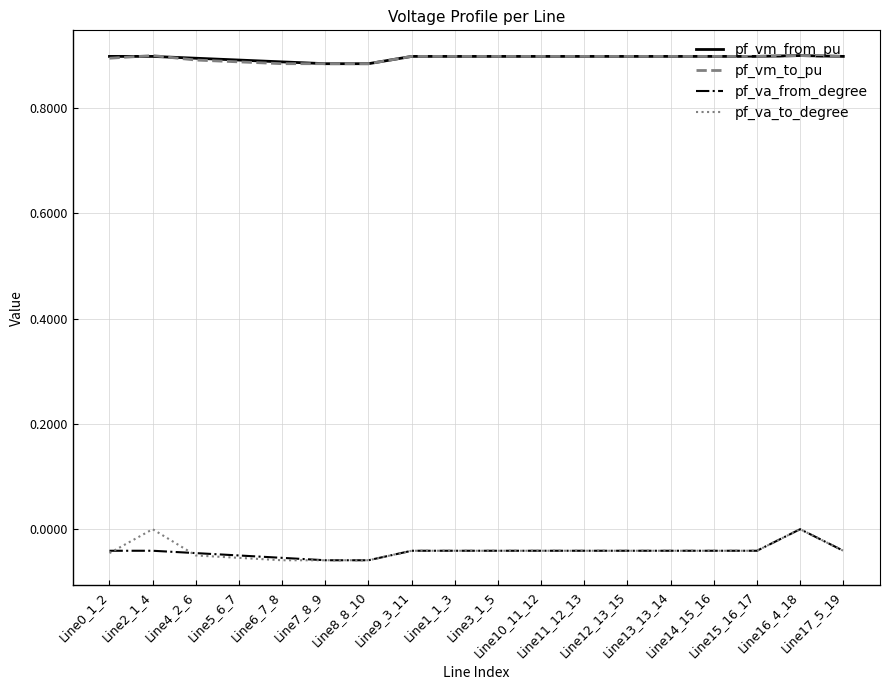

Is this an area chart (filled region under the line)?

No